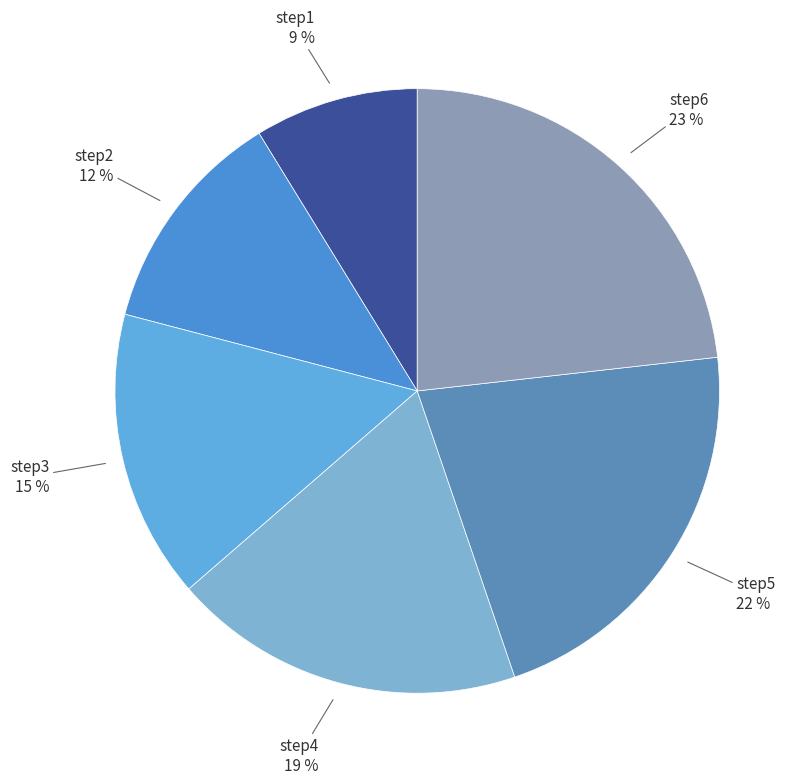

How many segments does this pie chart have?

6